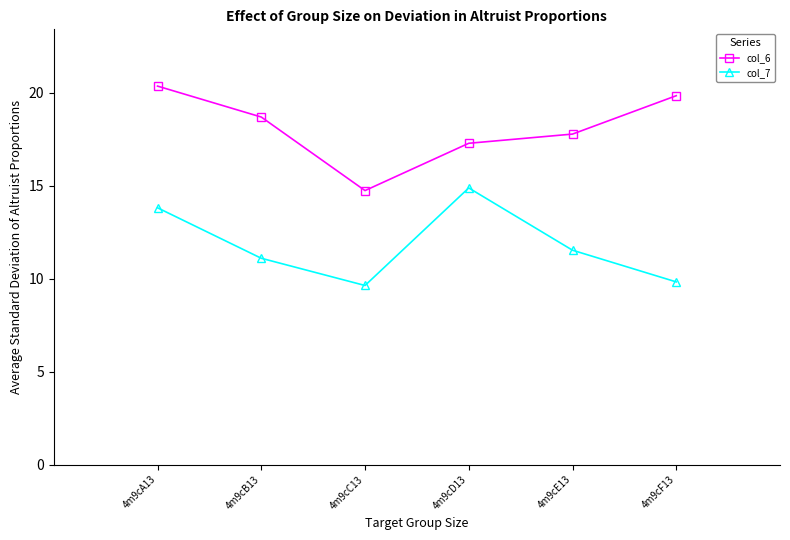

True or false: col_7 has more than 2 points higher than both neighbors.

False